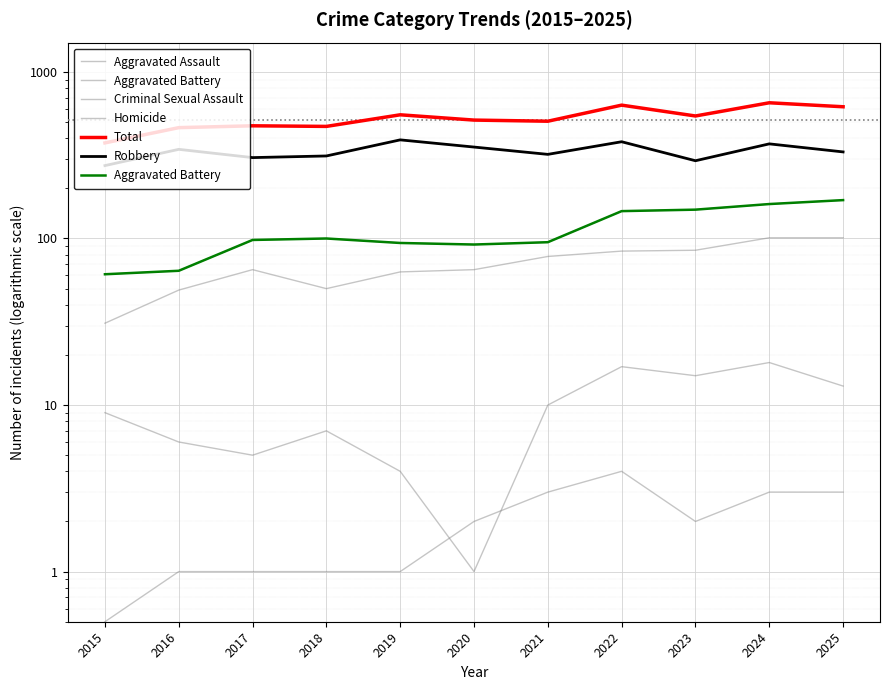

How many values in the Aggravated Assault series are below 65?

4